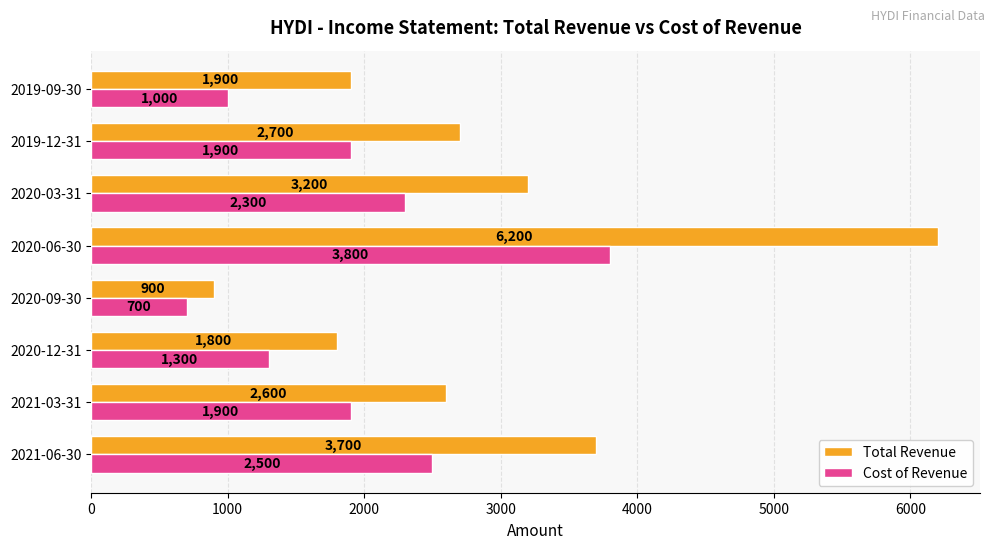

At which category is the sum across all series the highest?

2020-06-30